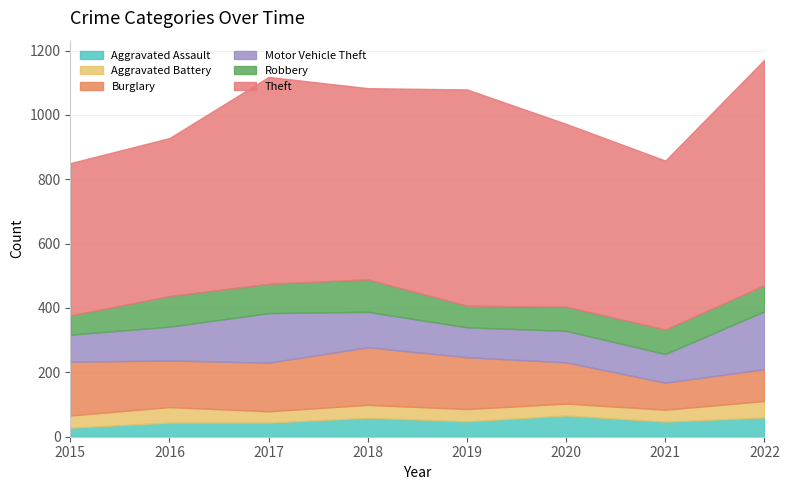

Where does the Motor Vehicle Theft series first go above 105?

2017